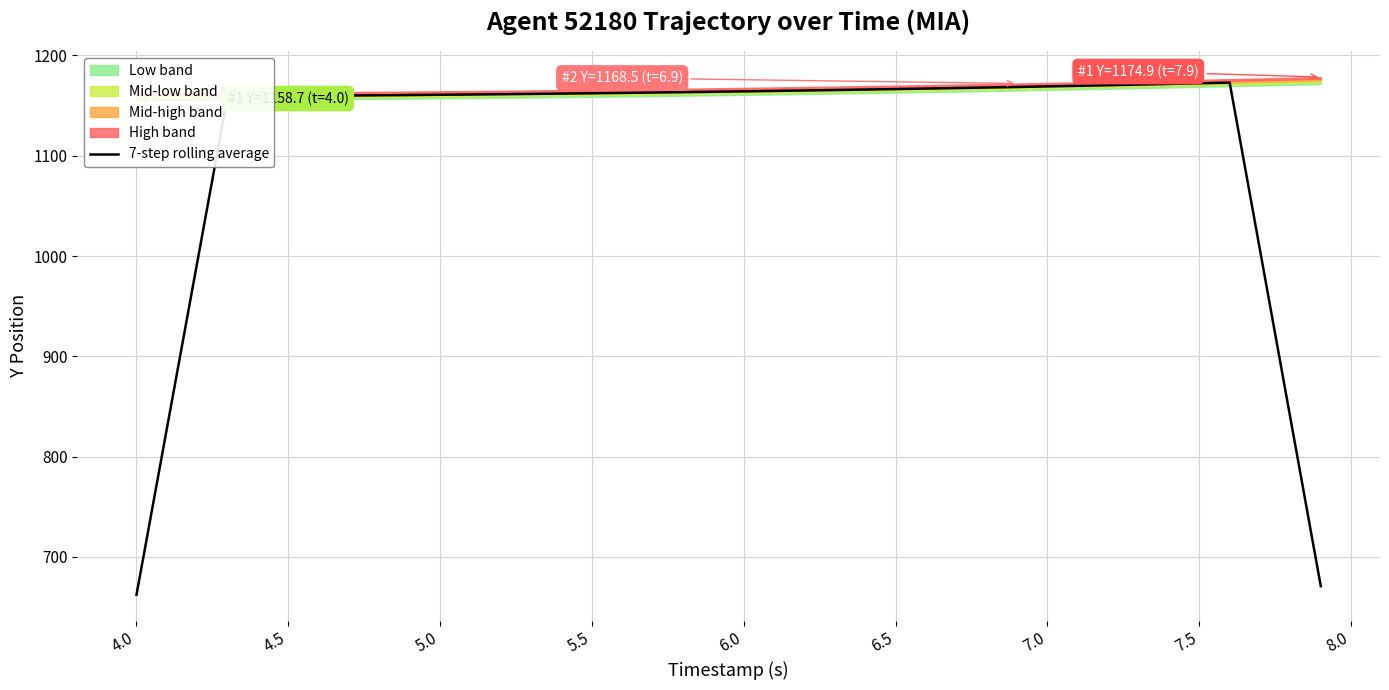

What is the minimum value for 7-step rolling average?

662.3